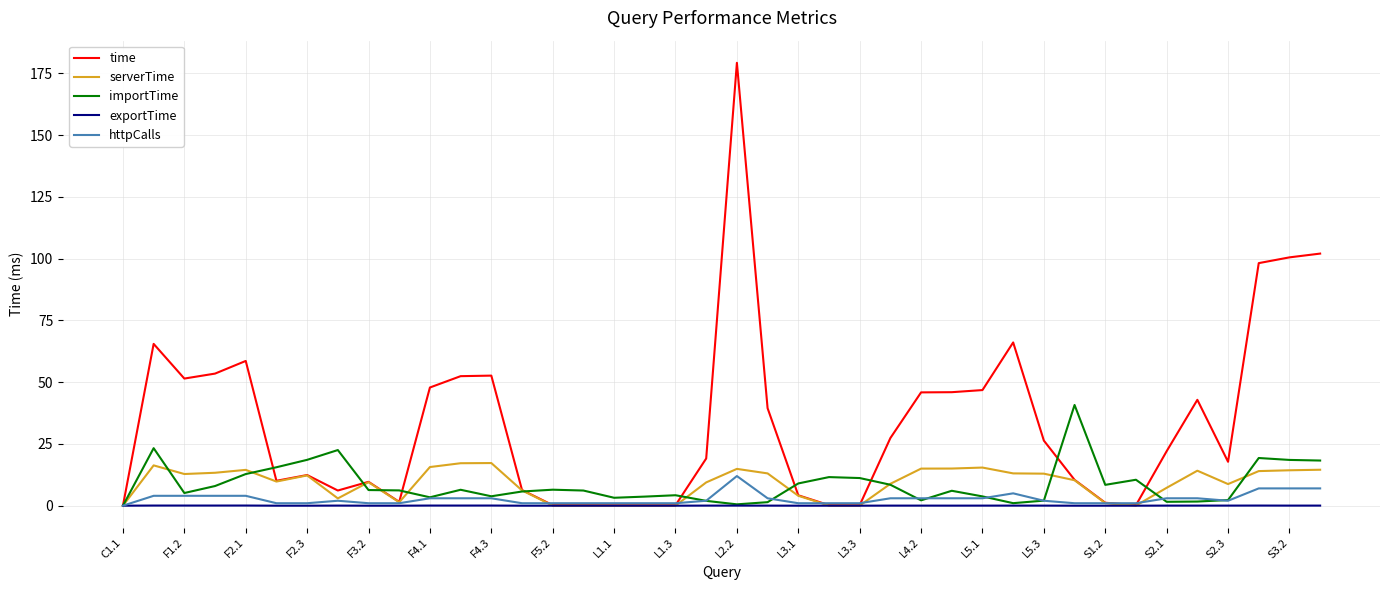

What is the highest value of the httpCalls series?

12.0